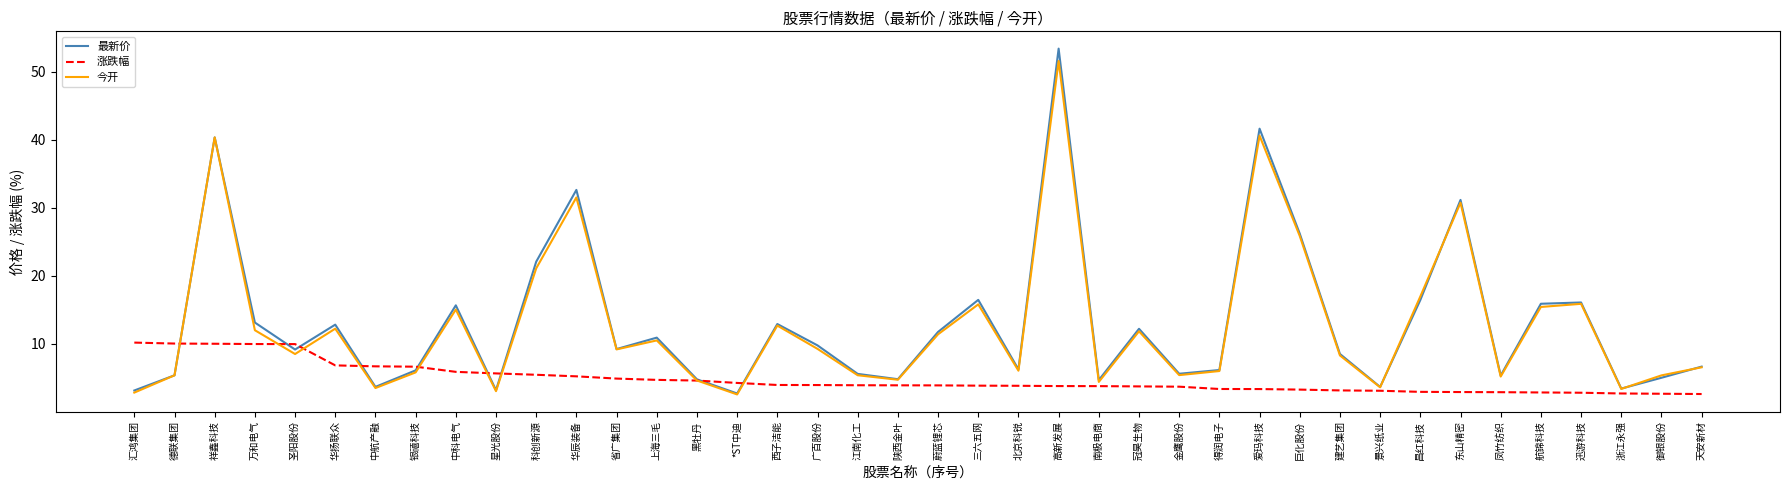

What is the difference between the highest and lowest values at 银禧科技?

0.8